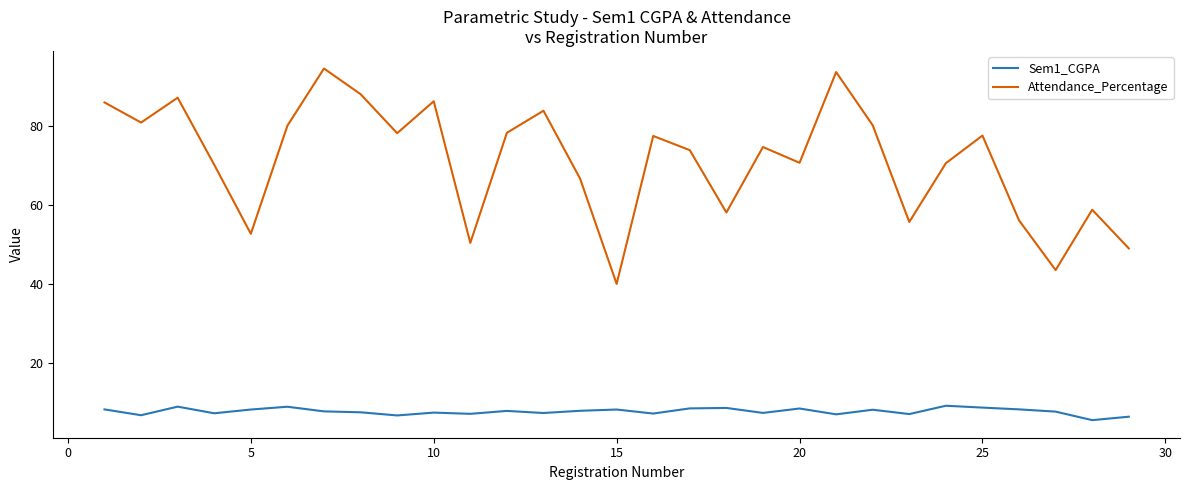

Which series has the largest total across all categories?

Attendance_Percentage